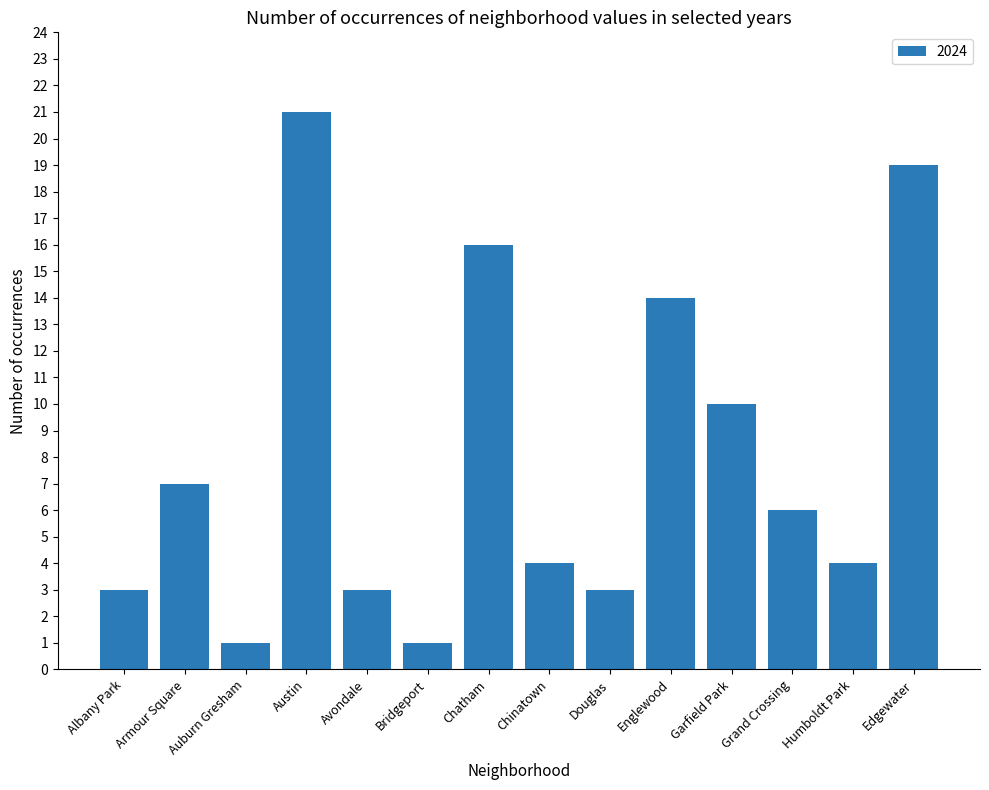

What position from the right is Albany Park?

14